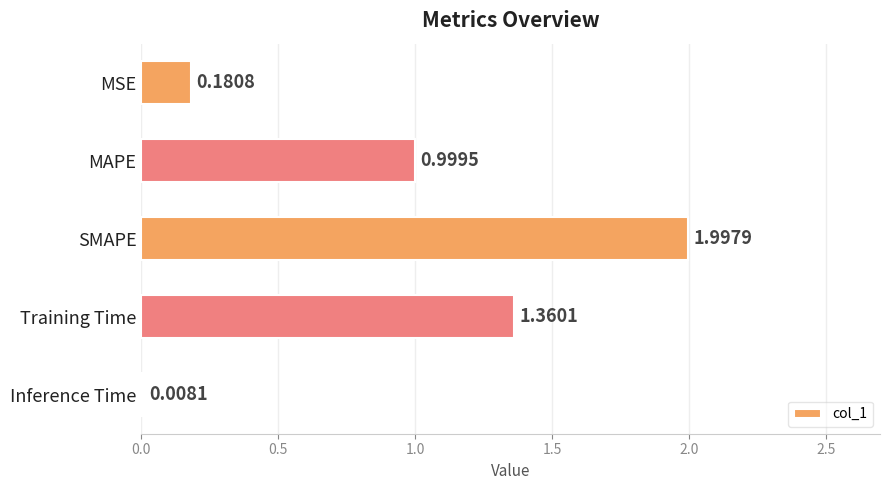

Which has a higher value, MAPE or MSE?

MAPE